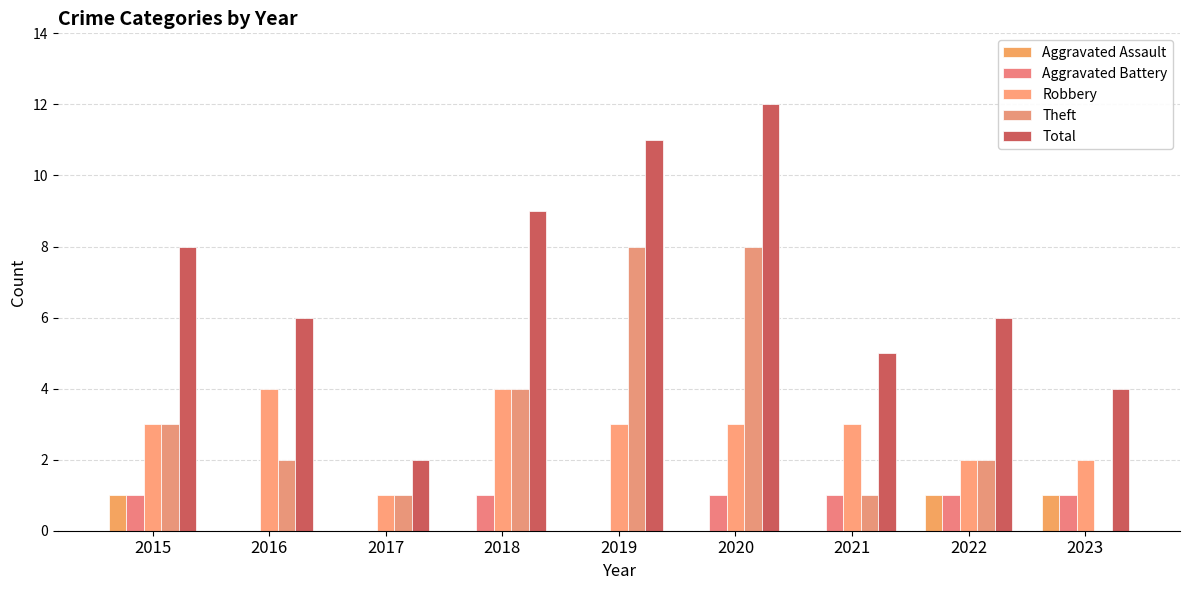

At which label does Total first exceed 6?

2015